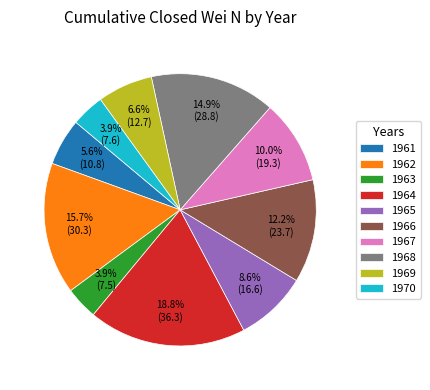

How much of the chart is everything except 1963?

96.1%